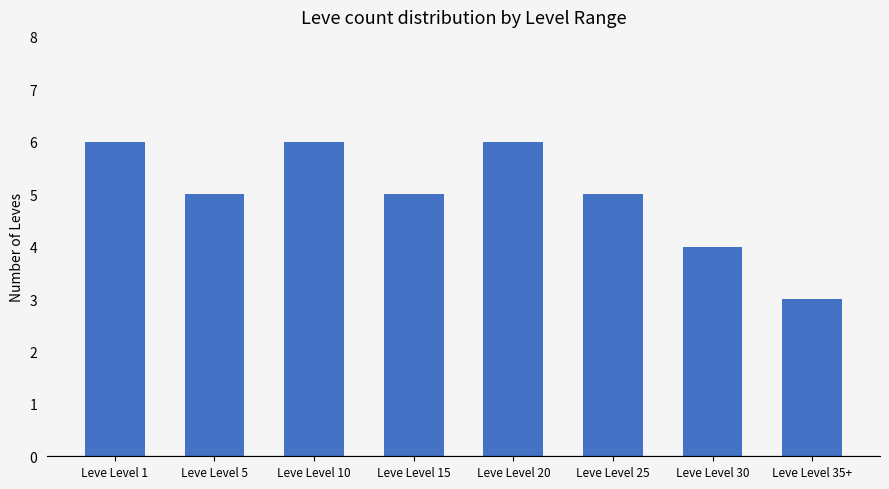

Between Leve Level 25 and Leve Level 30, which is larger?

Leve Level 25